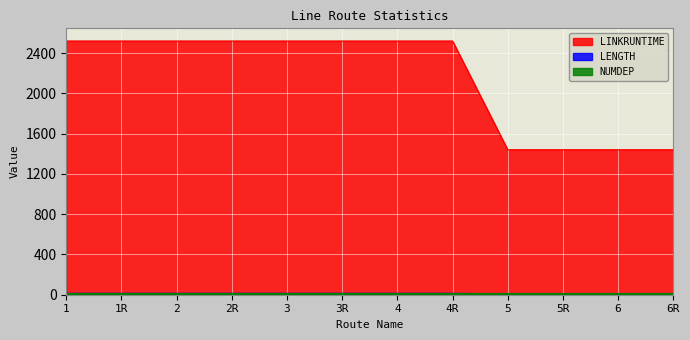

What is the difference between the maximum and minimum values in the LINKRUNTIME series?

1080